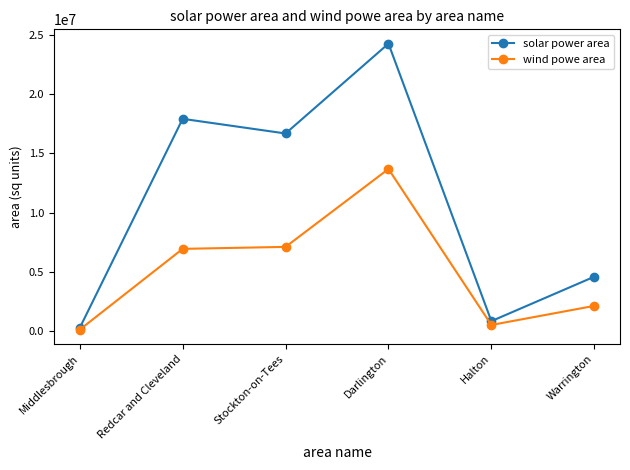

Is it true that solar power area equals 16683487.5 at Stockton-on-Tees?

True